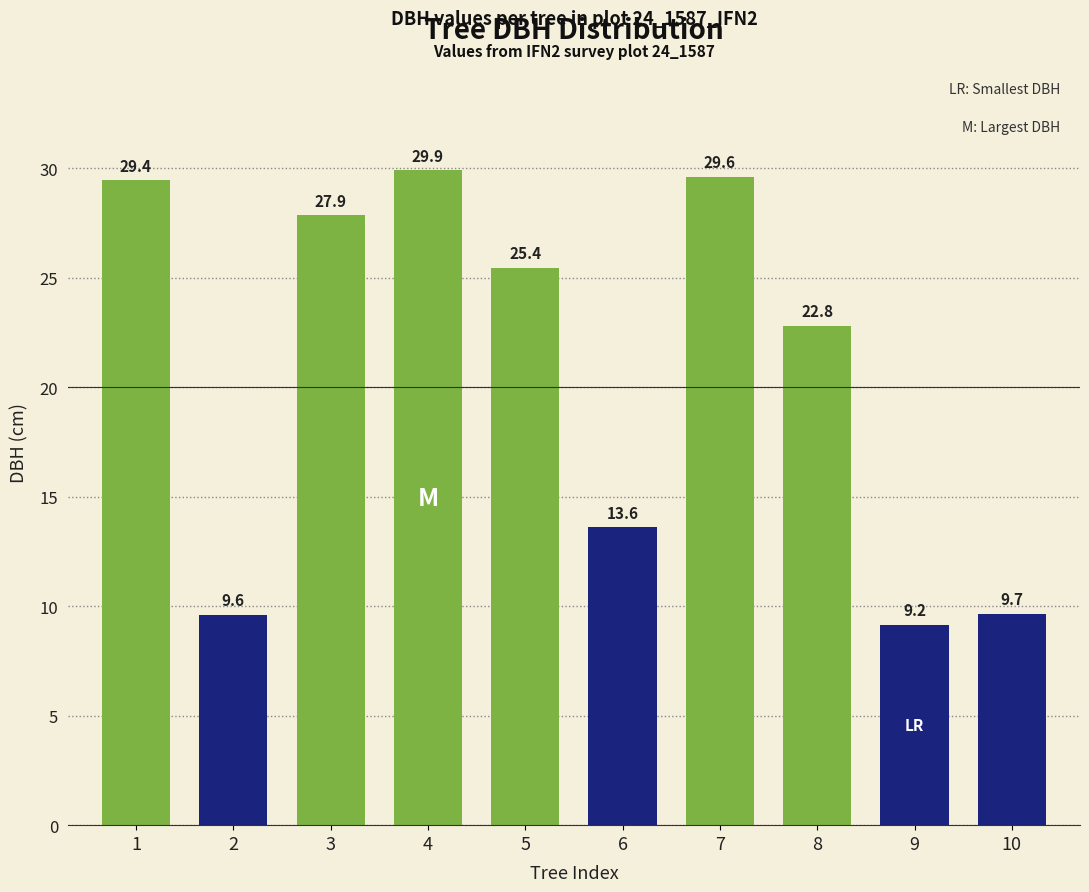

What is the sum of all values?

207.1